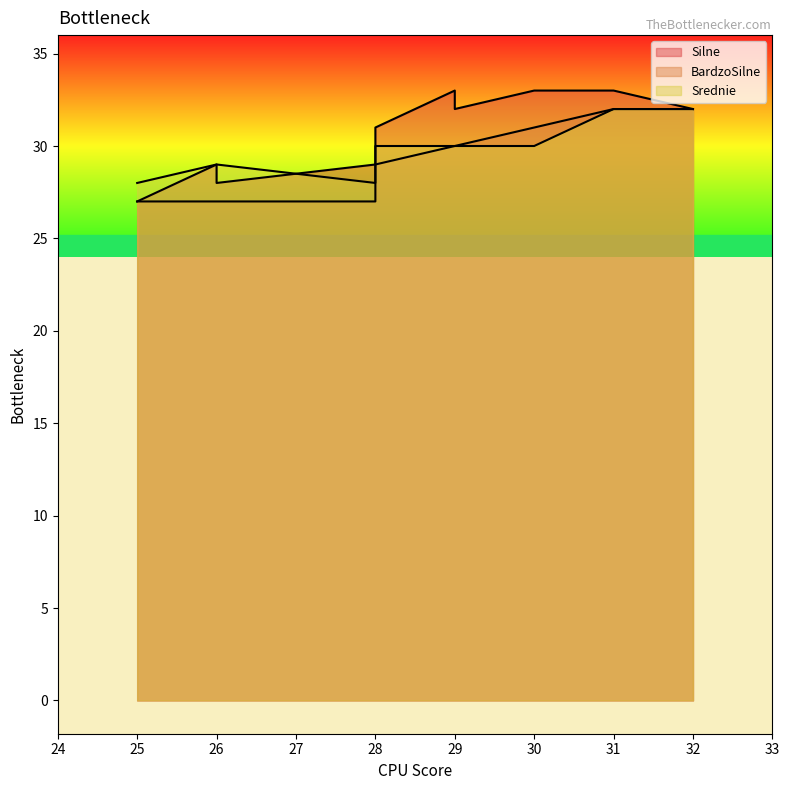

True or false: BardzoSilne has a value of 19 at 32.

False